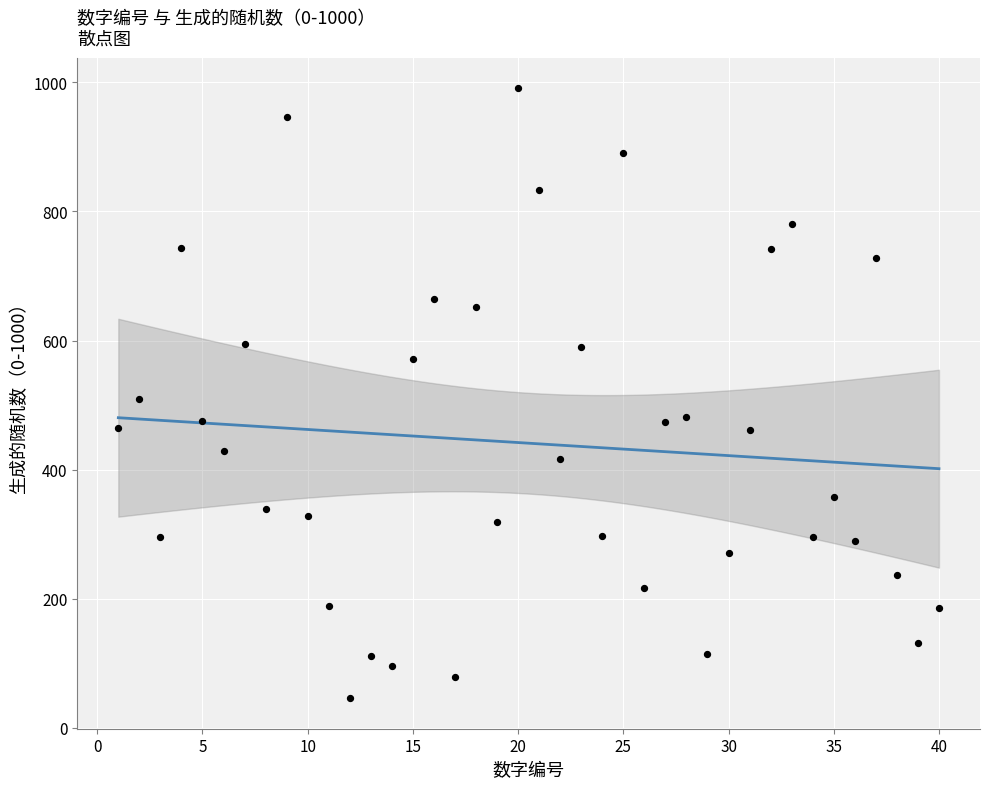

What is the range of Y values (max minus min)?

945